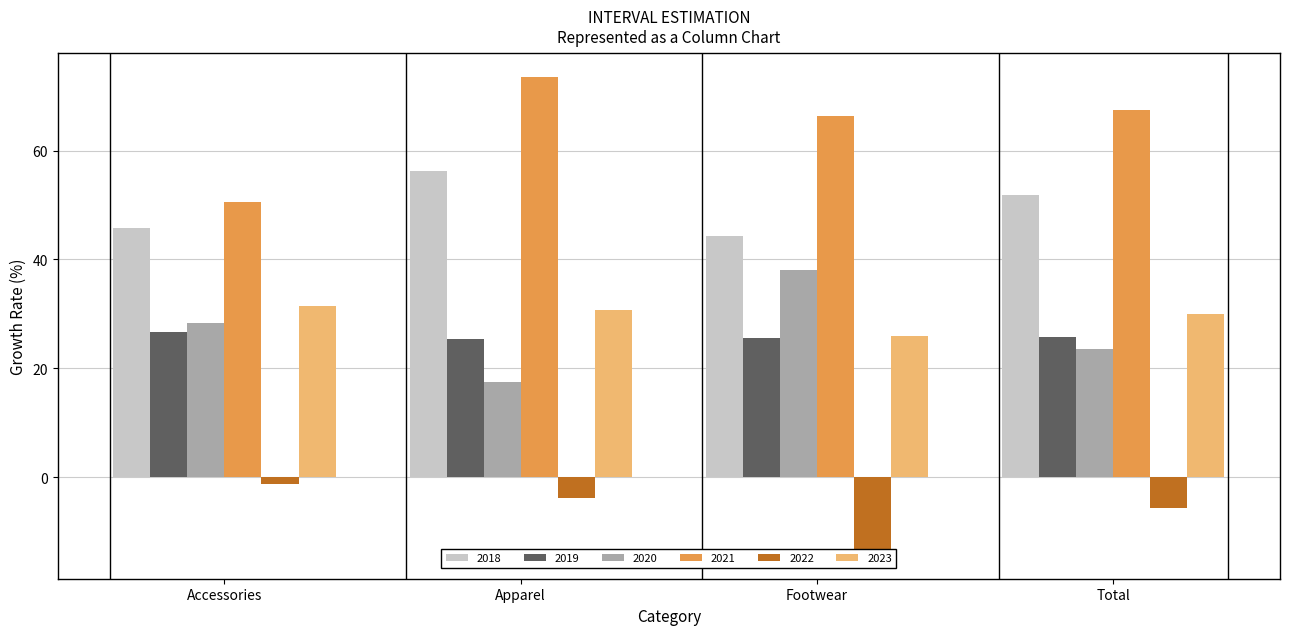

What position from the left is Footwear?

3